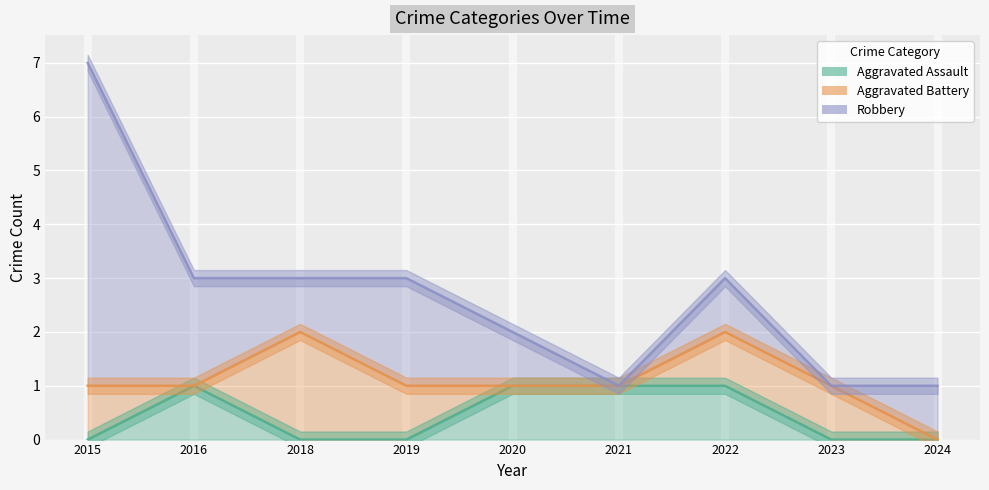

Rank the series by their average value, from highest to lowest.

Robbery, Aggravated Battery, Aggravated Assault